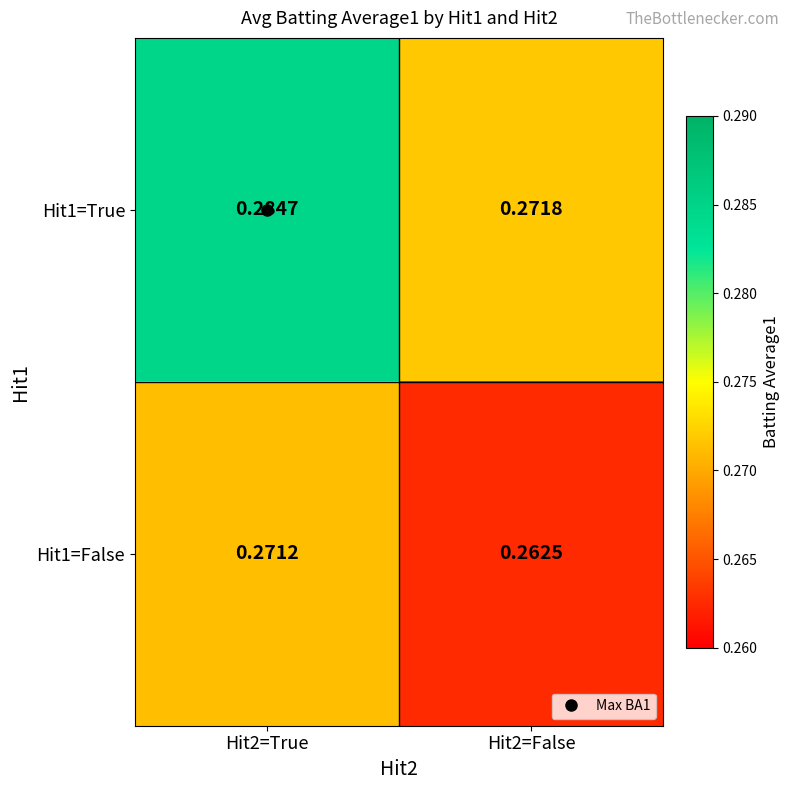

Rank the series by their average value, from highest to lowest.

Hit1=True, Hit1=False